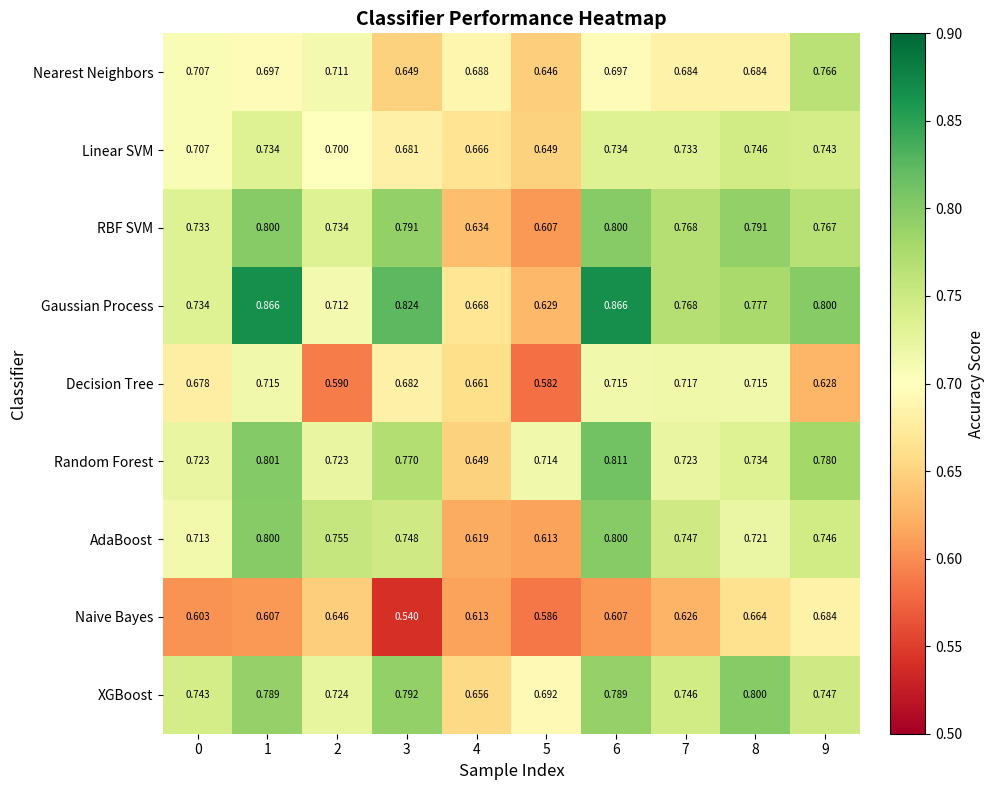

Which series has the largest total across all categories?

Gaussian Process